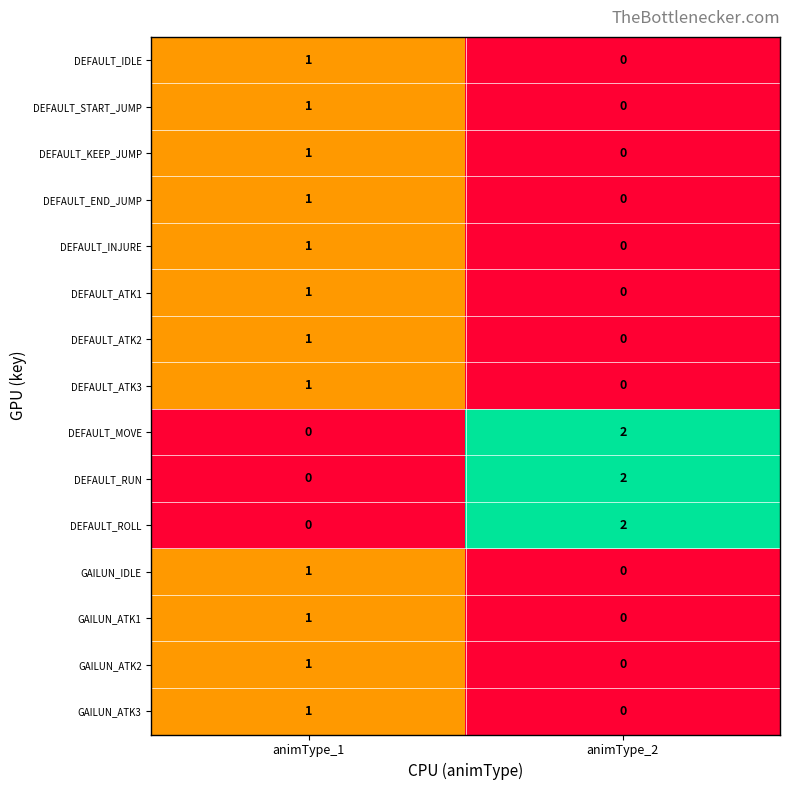

What is the total value across all series at animType_1?

12